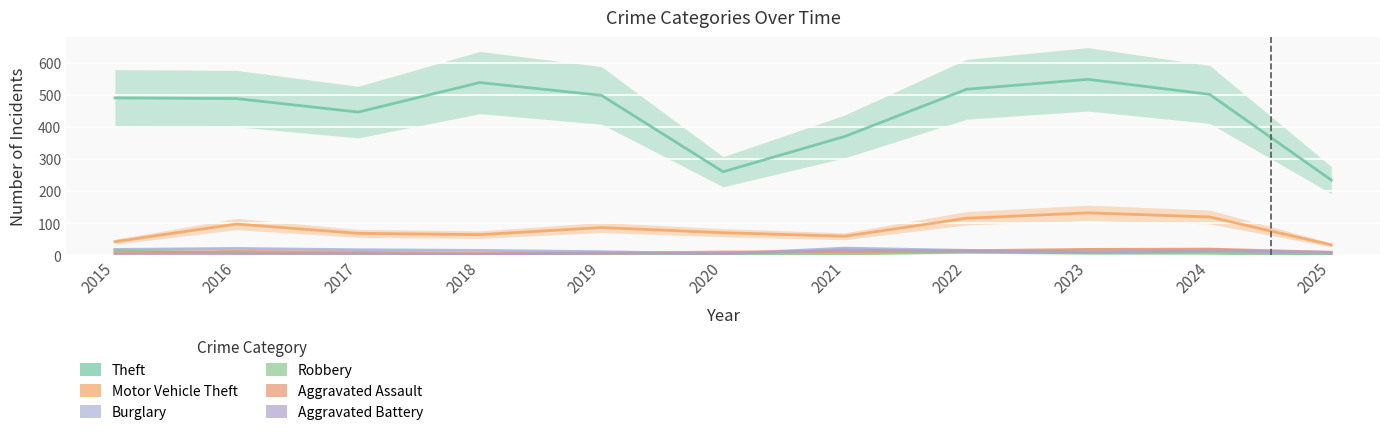

Which series has the largest range (max minus min)?

Theft